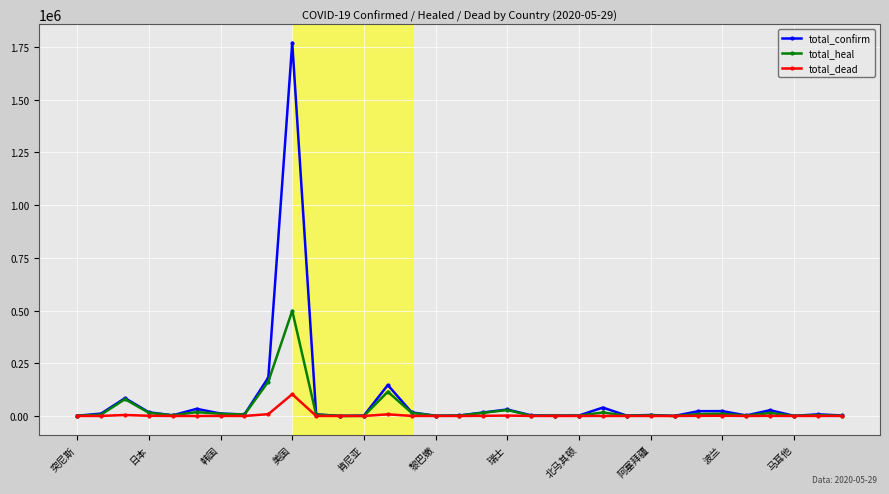

Which series has the widest spread of values?

total_confirm